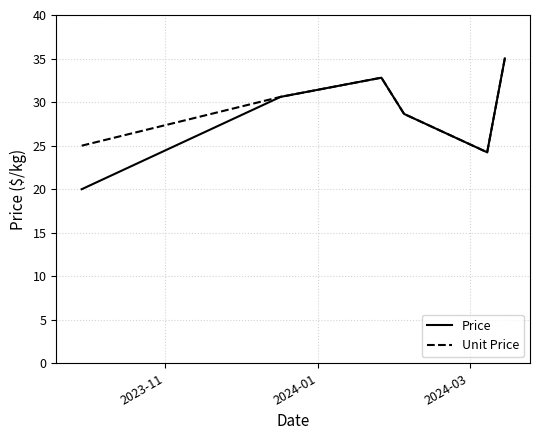

What is the maximum value for Unit Price?

35.0